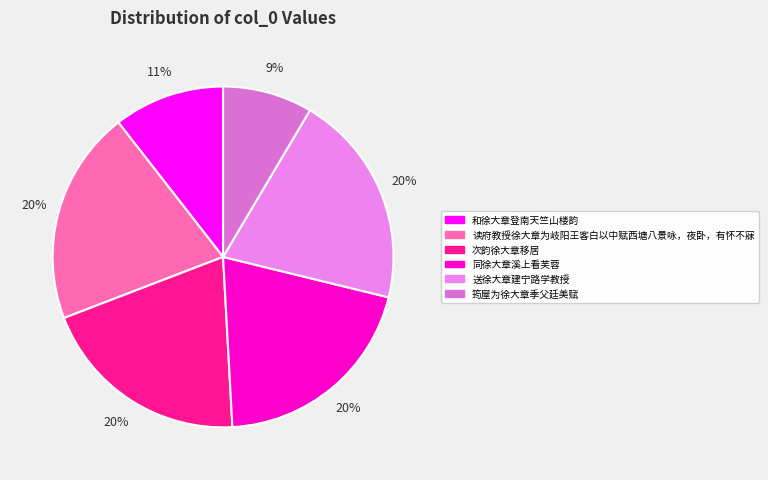

Rank the categories by value from highest to lowest.

同徐大章溪上看芙蓉, 读府教授徐大章为岐阳王客白以中赋西塘八景咏，夜卧，有怀不寐, 送徐大章建宁路学教授, 次韵徐大章移居, 和徐大章登南天竺山楼韵, 筠屋为徐大章季父廷美赋